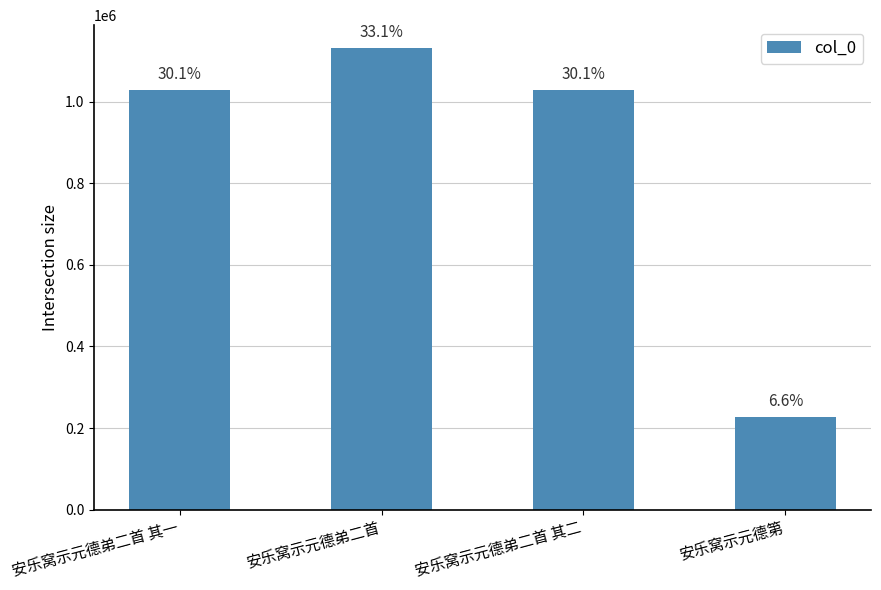

Does the chart contain any negative values?

No